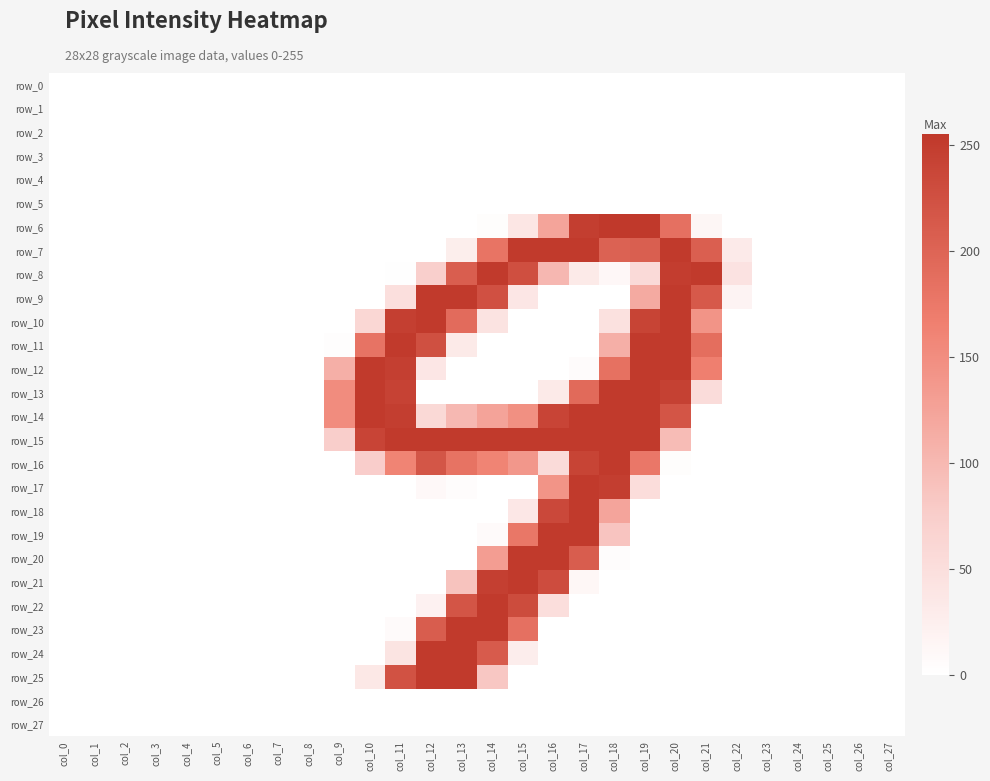

Between col_3 and col_22, which series saw the biggest shift?

row_8